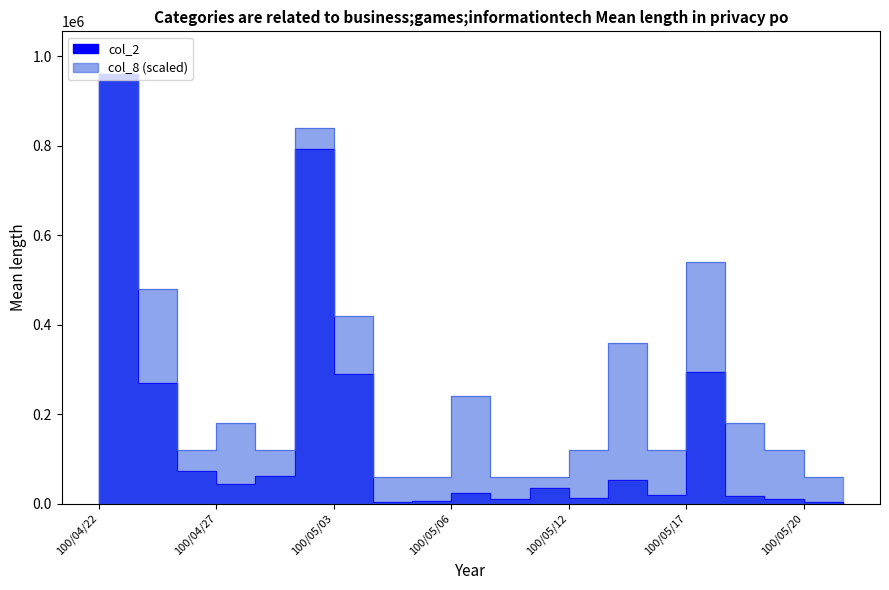

The col_8 series shows 204497 at 100/04/25. True or false?

False